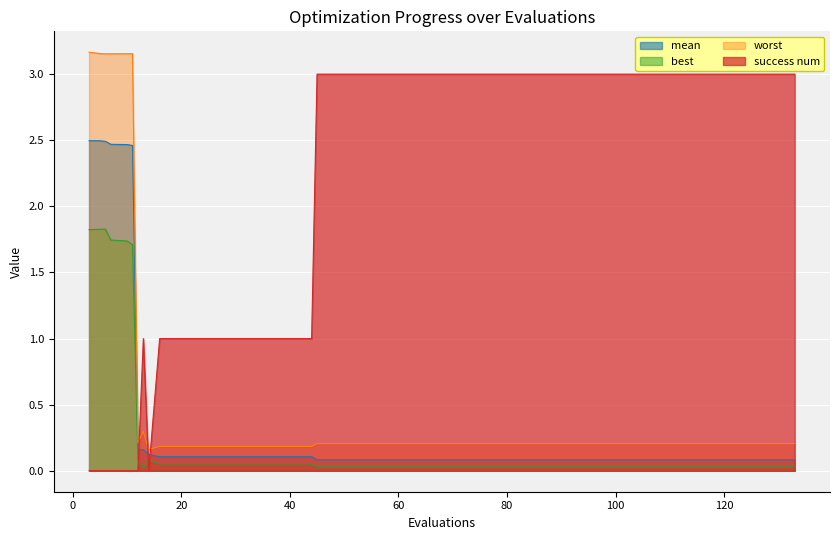

List the labels in order of worst value, smallest first.

14, 16, 20, 24, 28, 32, 36, 40, 44, 45, 49, 53, 57, 61, 65, 69, 73, 77, 81, 85, 89, 93, 97, 101, 105, 109, 113, 117, 121, 125, 129, 133, 12, 13, 6, 7, 10, 11, 5, 3